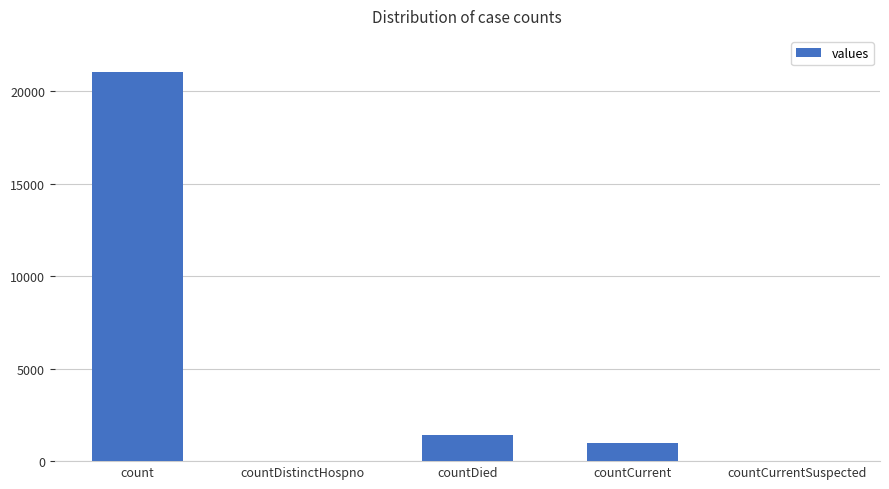

Where is the data nearest to the value 10525?

countDied